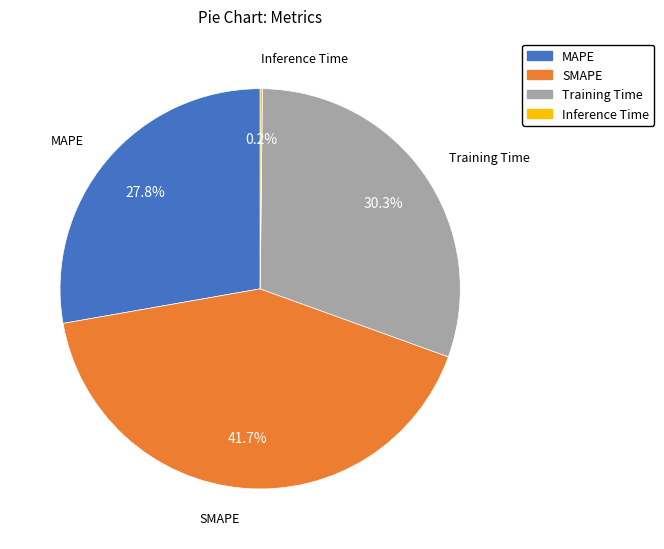

Between SMAPE and MAPE, which is larger?

SMAPE